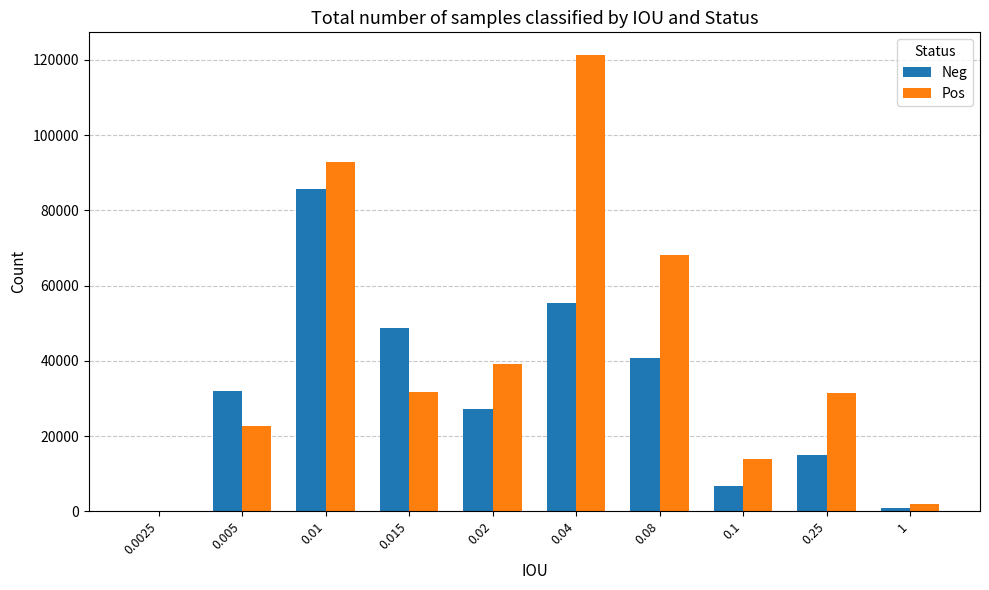

What is the sum of all Pos values?

422772